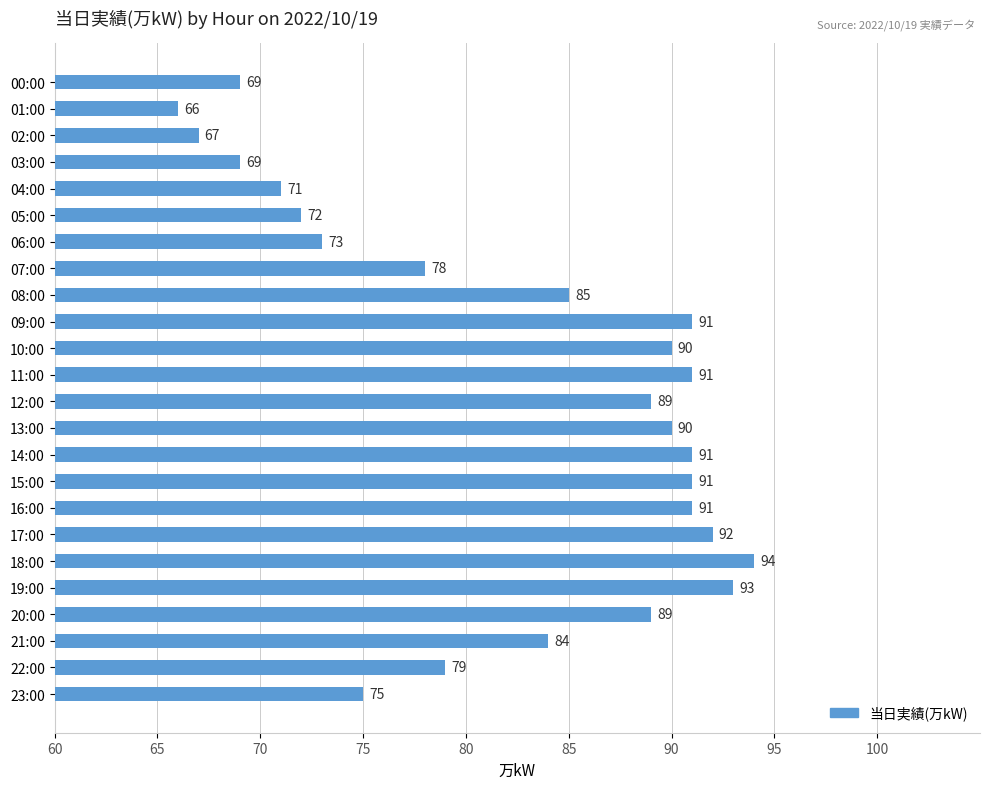

What is the difference between the second highest and second lowest values?

26